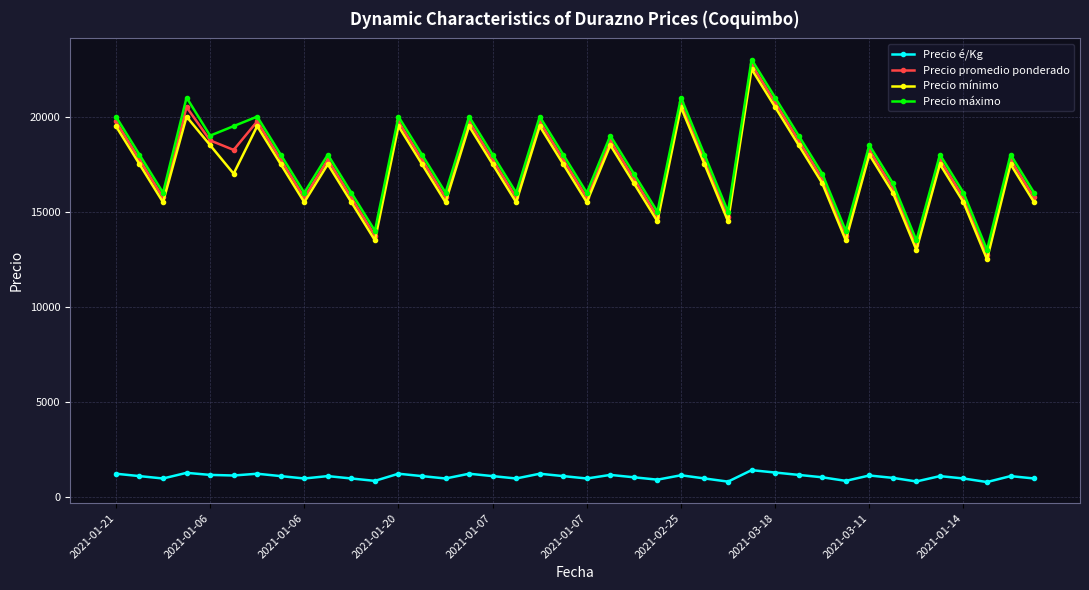

True or false: Precio máximo and Precio mínimo cross at least once.

False